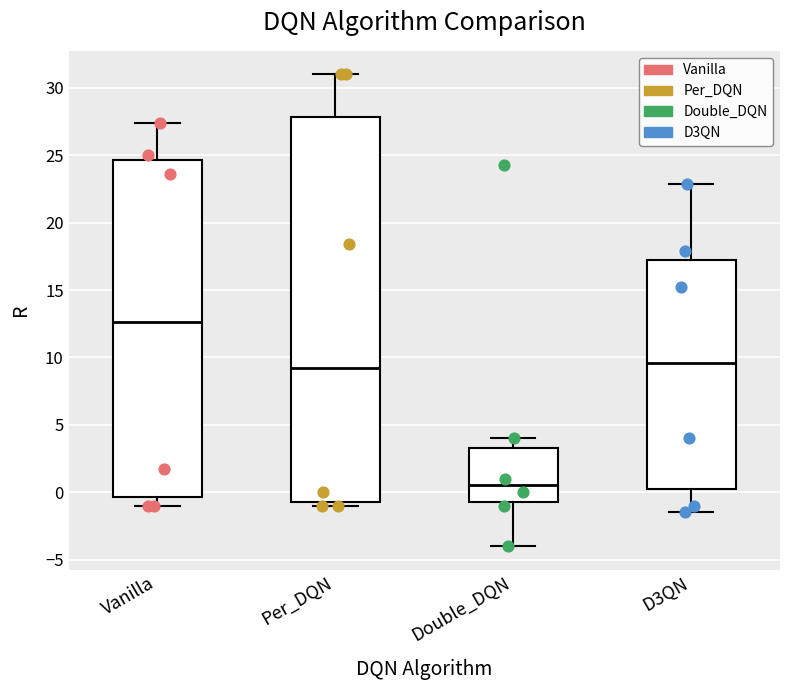

Comparing the boxes themselves (not the whiskers), which one is the tallest?

Per_DQN